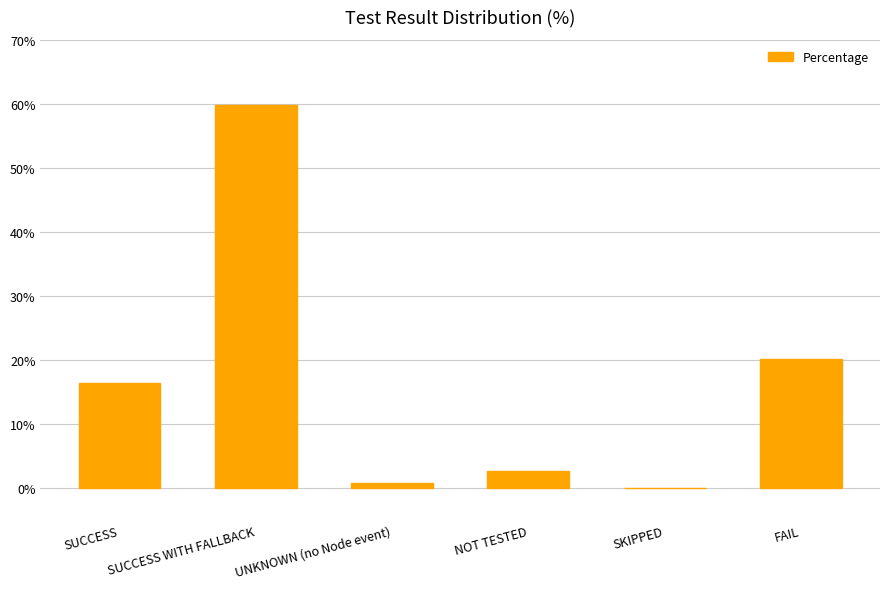

Is it true that the value at SUCCESS is 28.7?

False